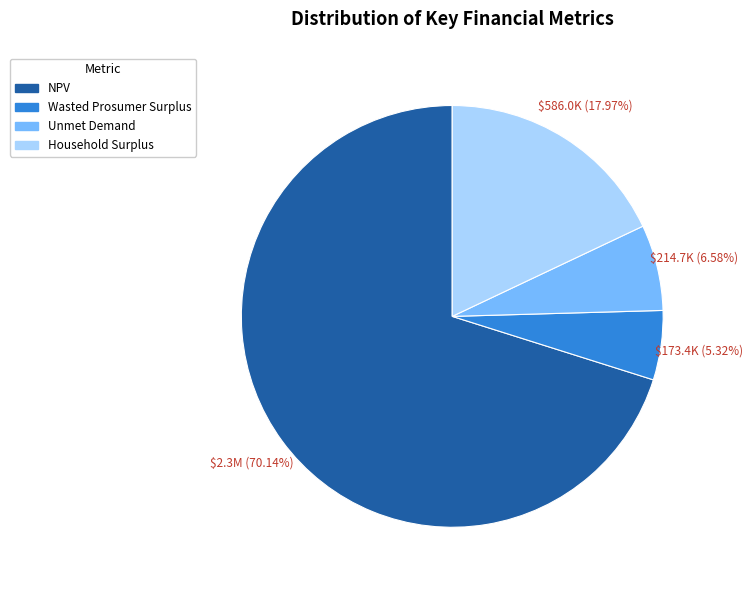

To the nearest percent, what percentage of the pie is Wasted Prosumer Surplus?

5%